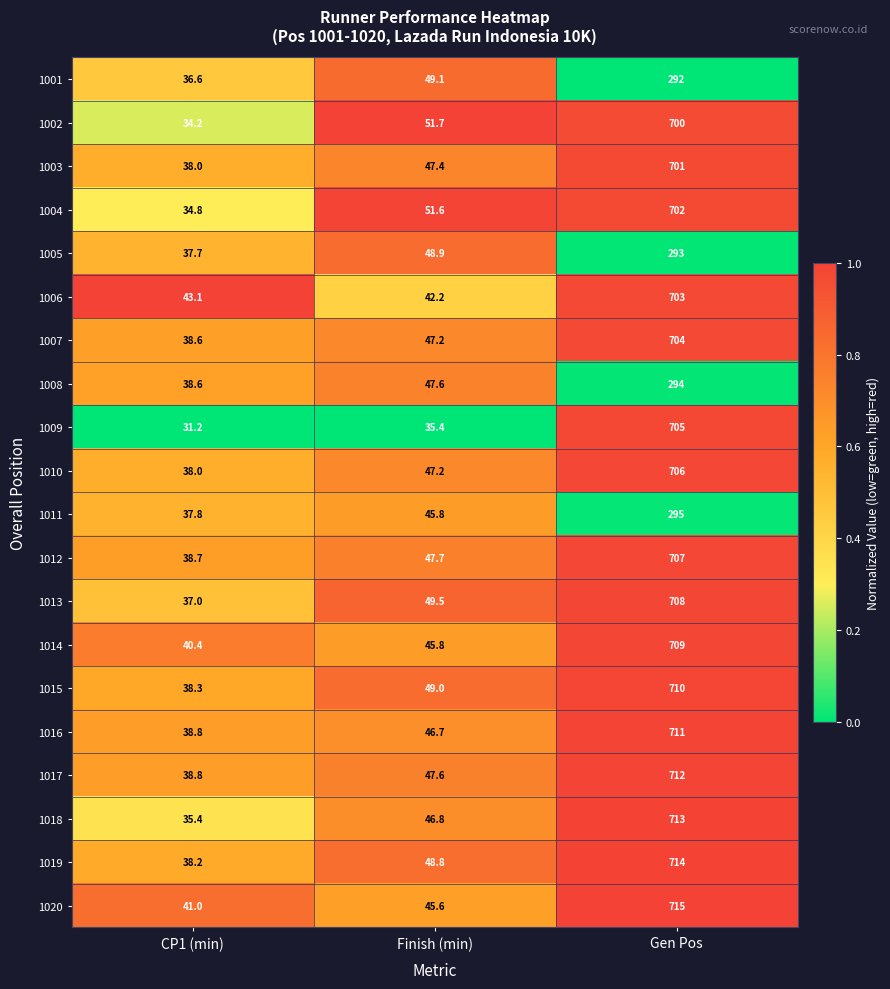

At which category is the sum across all series the highest?

Gen Pos